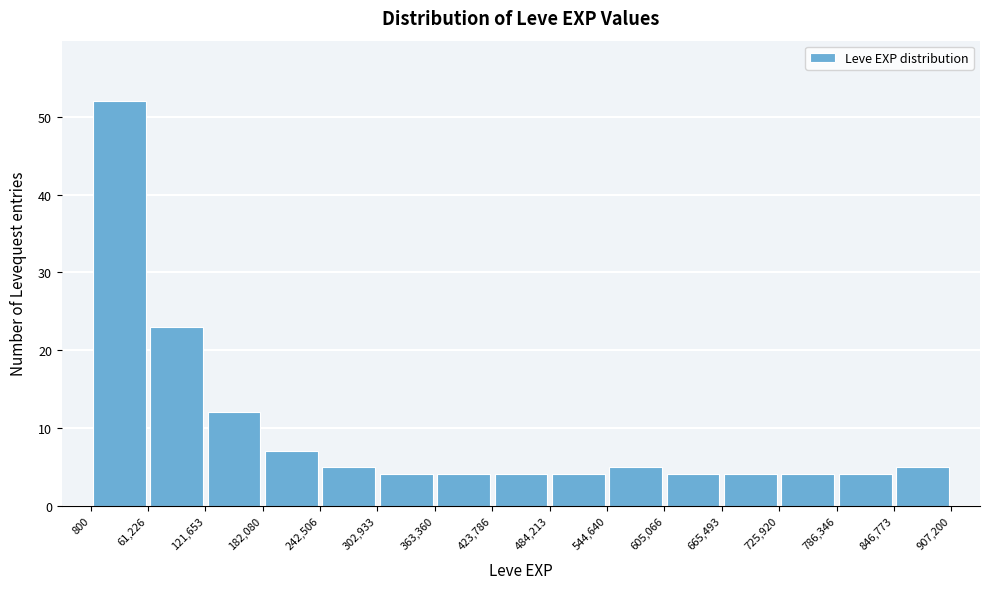

Which range on the x-axis has the tallest bar?

800 to 61,226